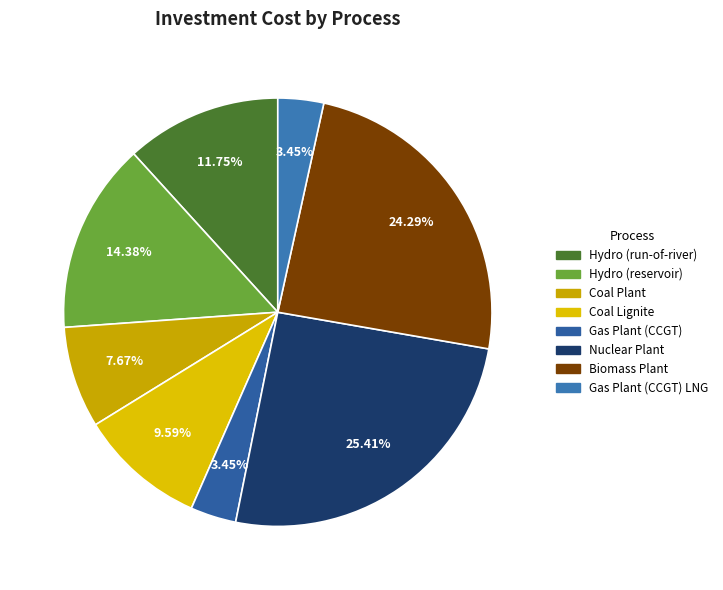

Rank the categories by value from highest to lowest.

Nuclear Plant, Biomass Plant, Hydro (reservoir), Hydro (run-of-river), Coal Lignite, Coal Plant, Gas Plant (CCGT), Gas Plant (CCGT) LNG